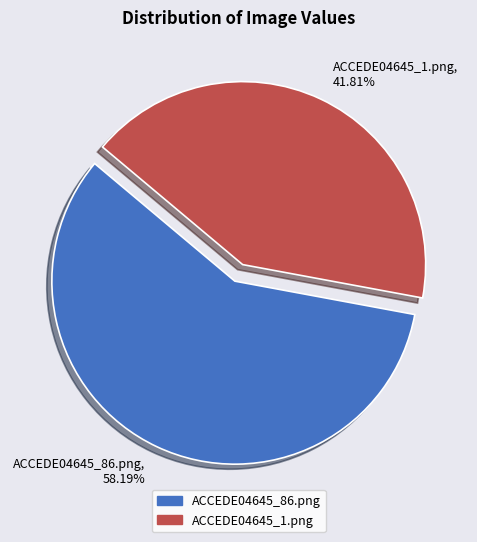

How many segments does this pie chart have?

2